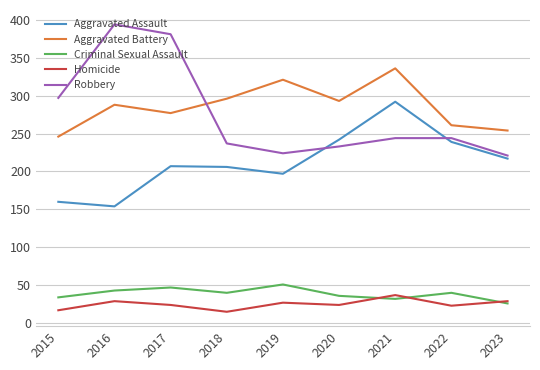

Rank the series by their maximum value, from lowest to highest.

Homicide, Criminal Sexual Assault, Aggravated Assault, Aggravated Battery, Robbery